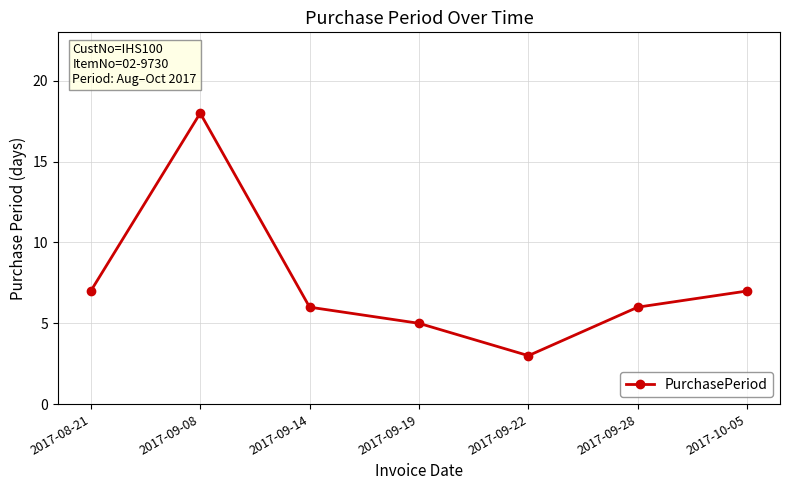

Count the number of data series in this chart.

1